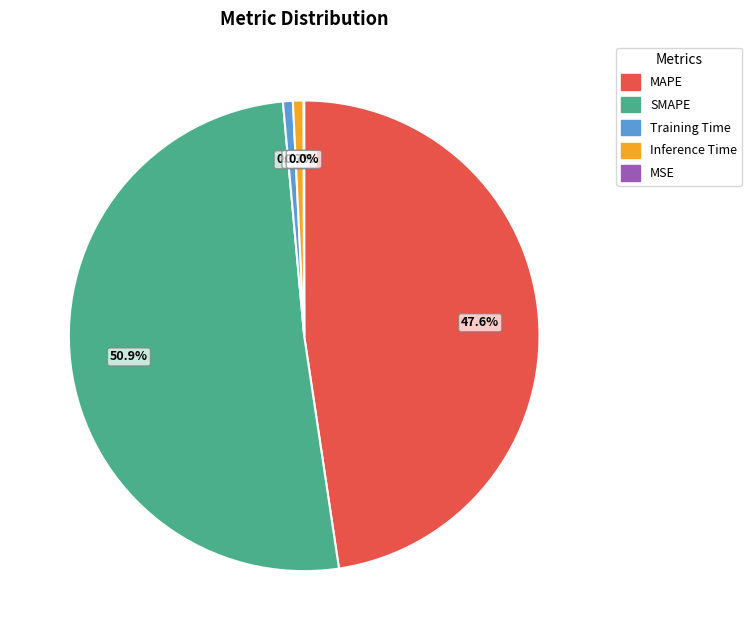

Does SMAPE represent more than half of the total?

Yes